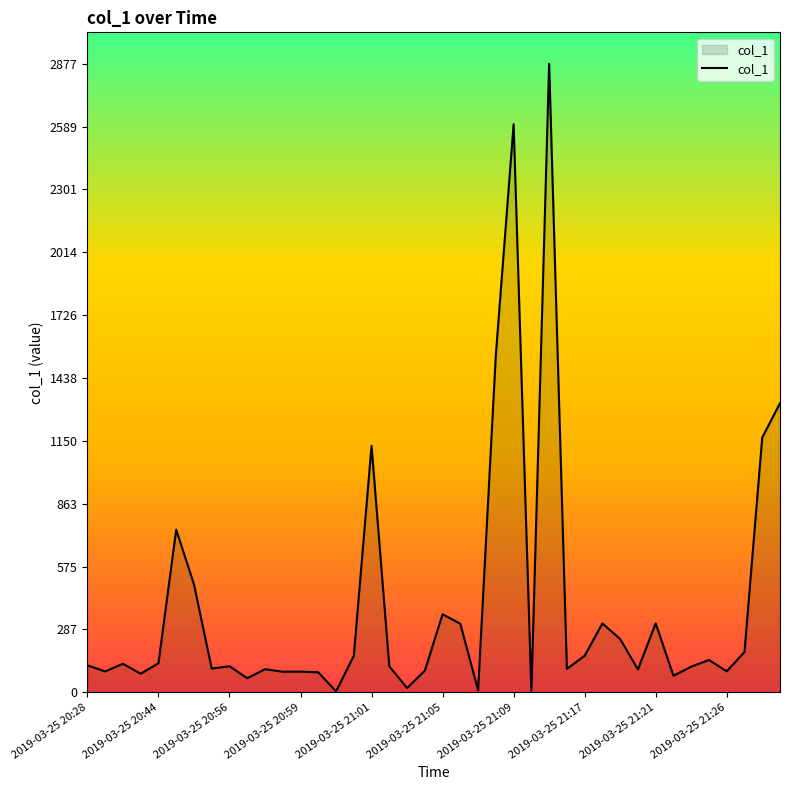

What is the difference between the maximum and minimum values?

2874.7